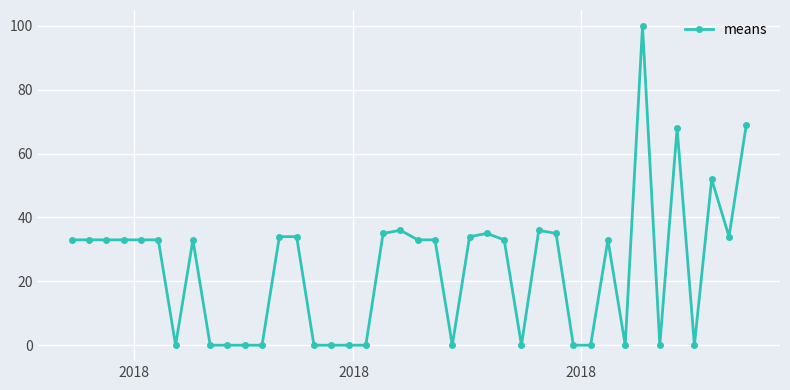

Count the number of data series in this chart.

1